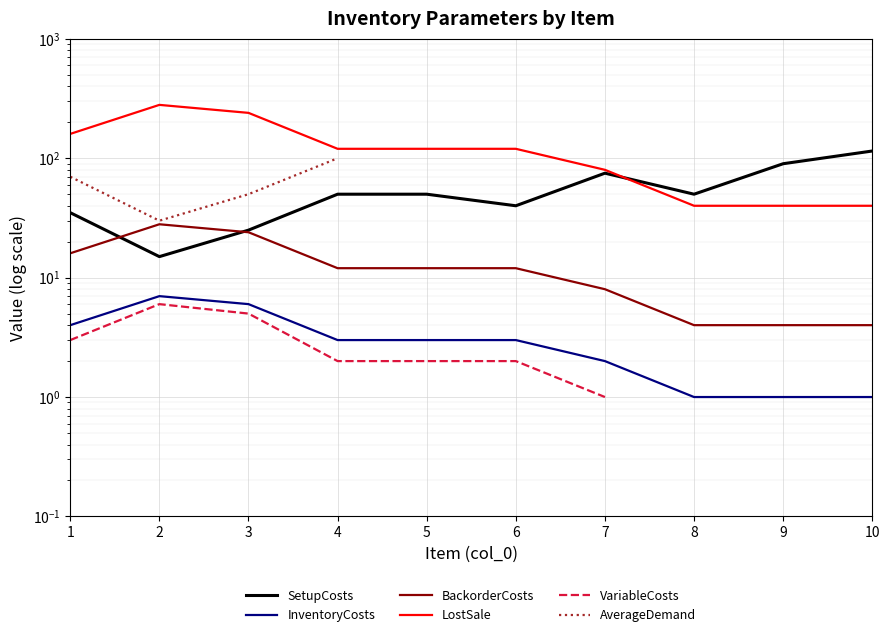

What is the maximum value shown in the chart?

280.0